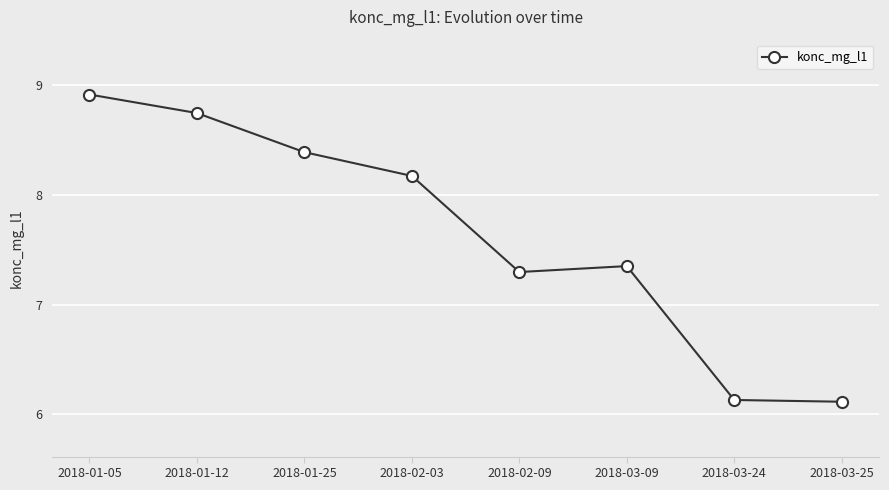

At which label does the data first exceed 8?

2018-01-05